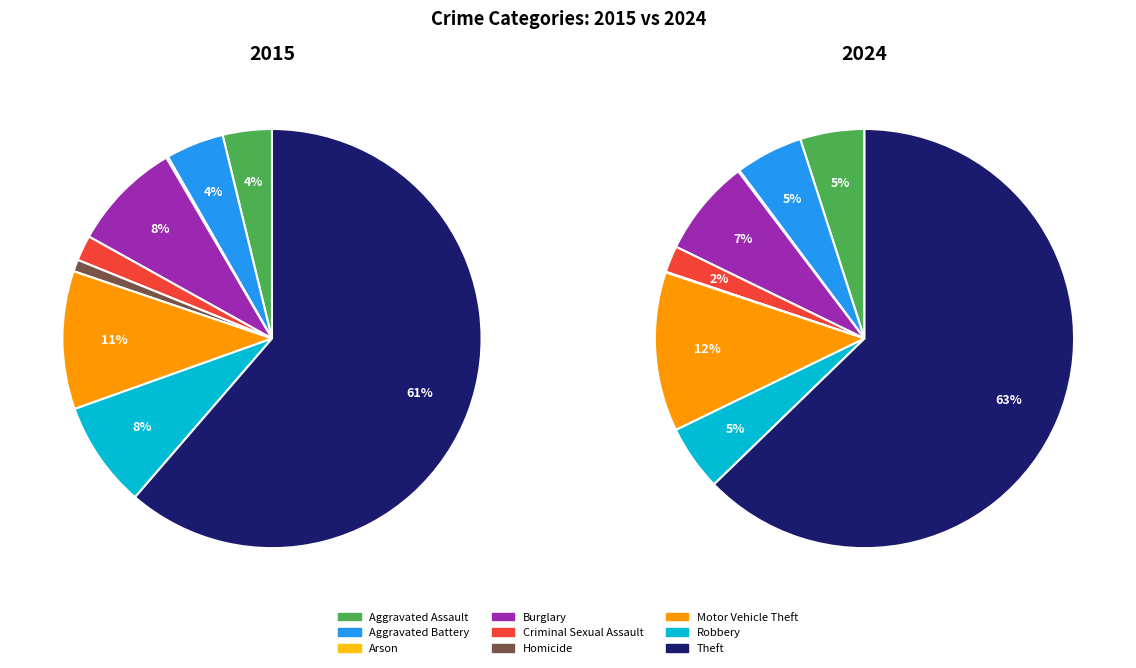

At Criminal Sexual Assault, list the series in order from largest to smallest.

2024, 2015